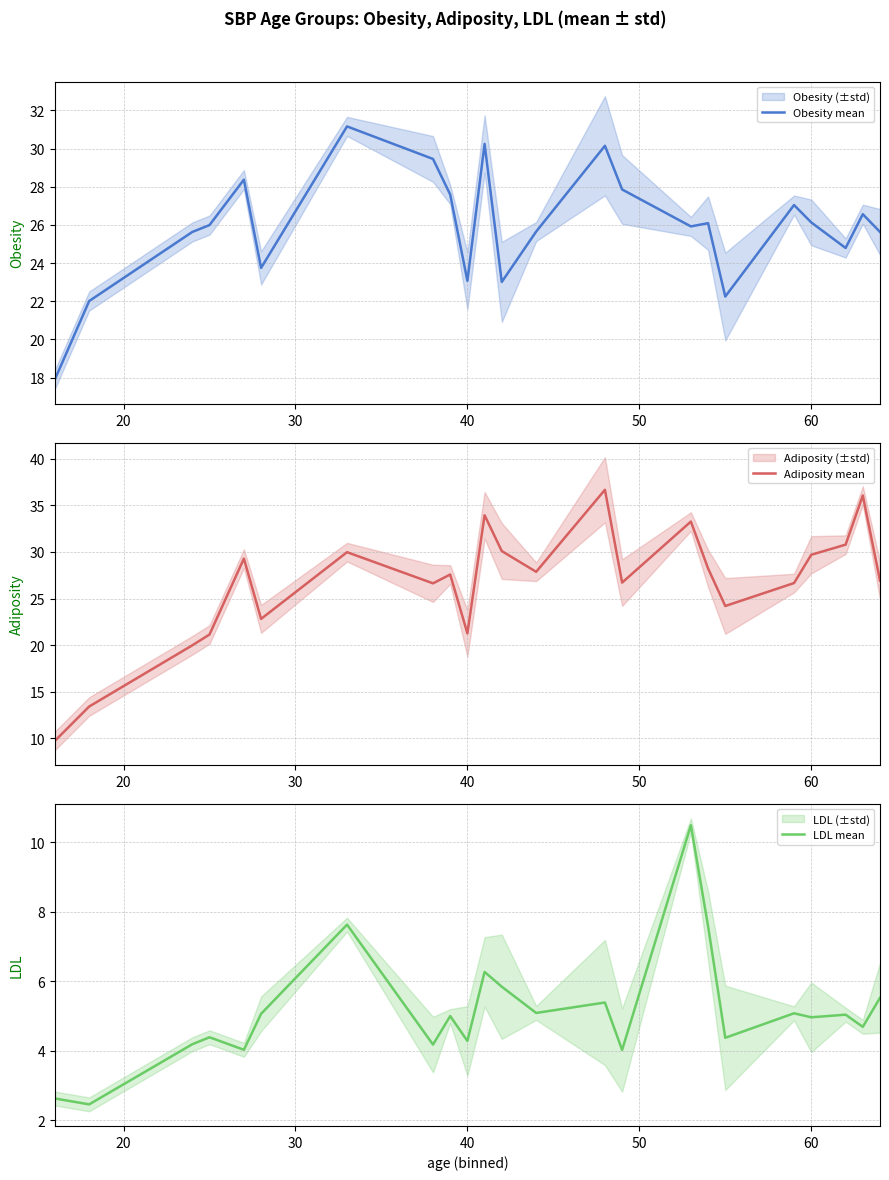

How many interior local valleys does the Obesity mean series have?

6